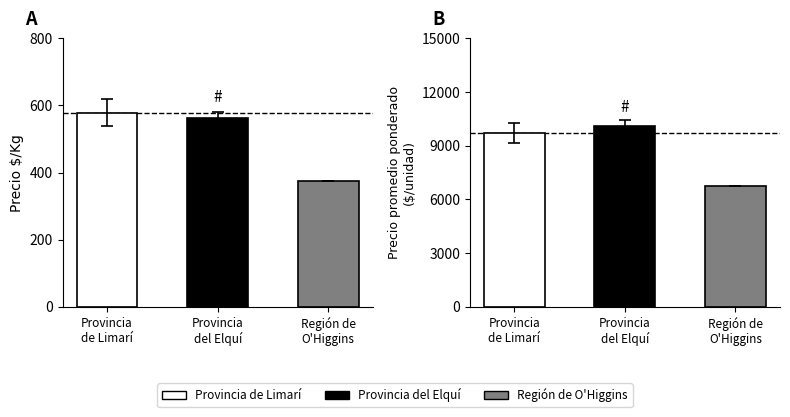

Which label corresponds to the largest value in the chart?

Provincia
del Elquí